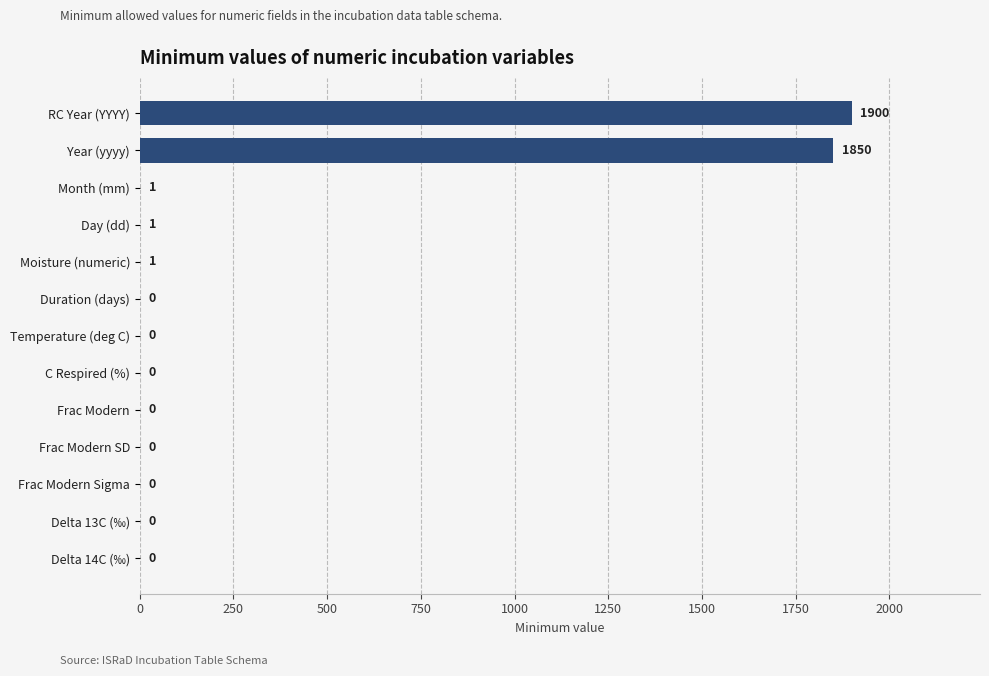

At which label is the value closest to 950?

Year (yyyy)